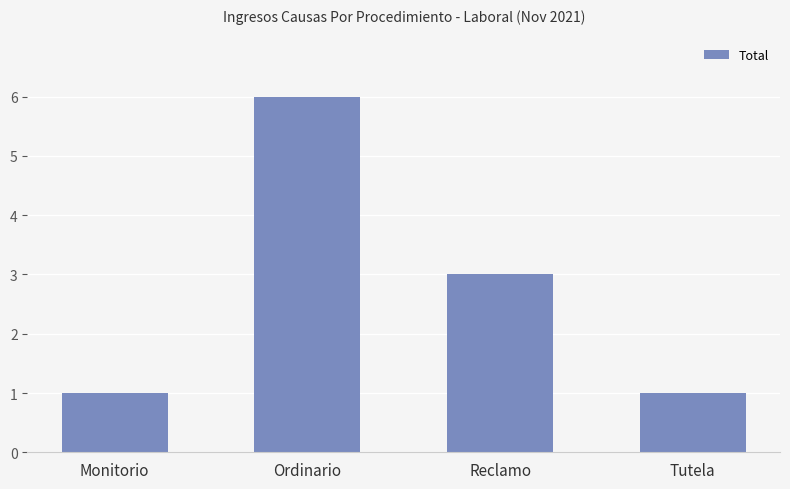

What is the label of the 3rd bar from the left?

Reclamo